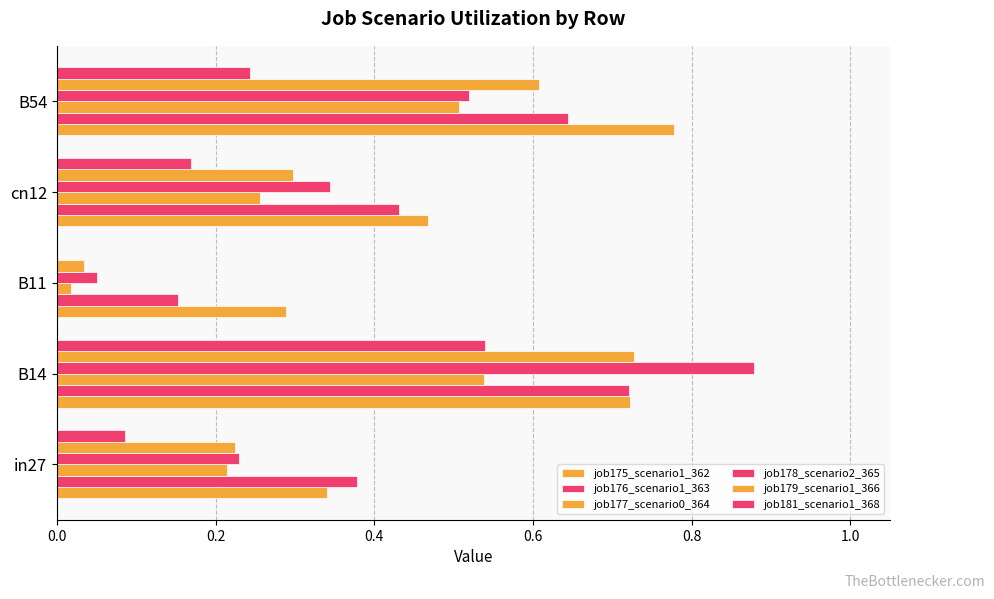

How many values in the job181_scenario1_368 series exceed 0?

4